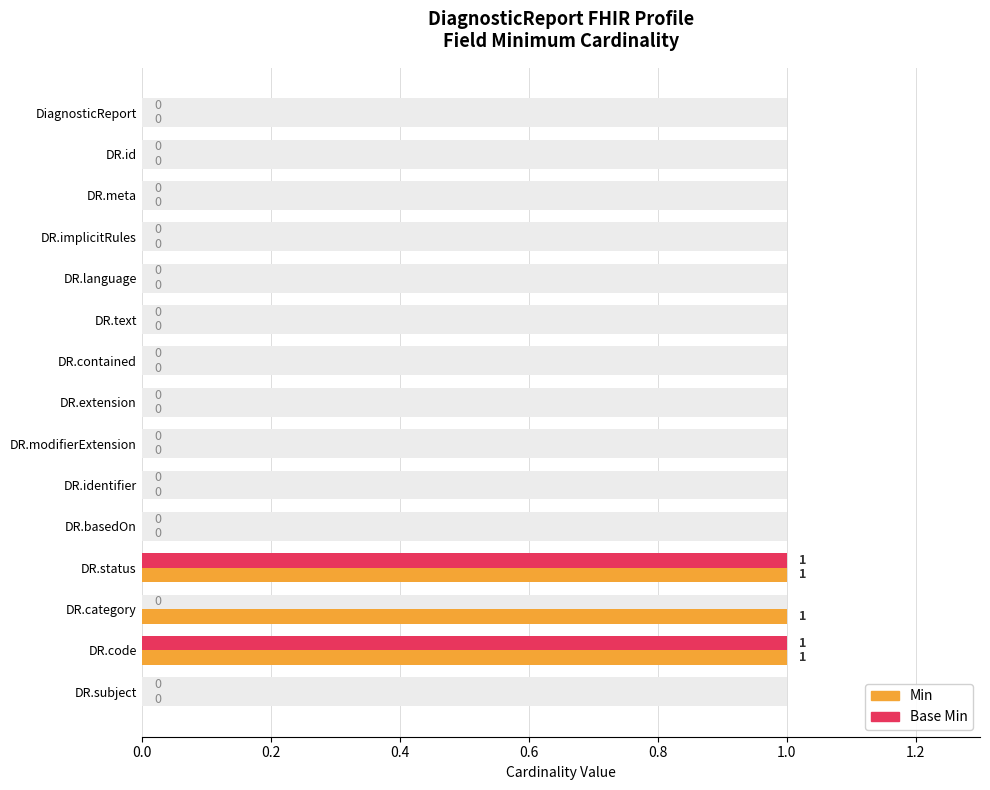

At how many categories does at least one series exceed 0?

3